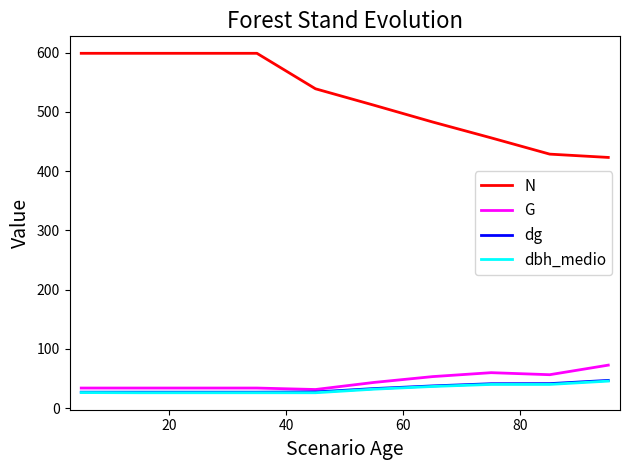

How many lines are shown in the chart?

4